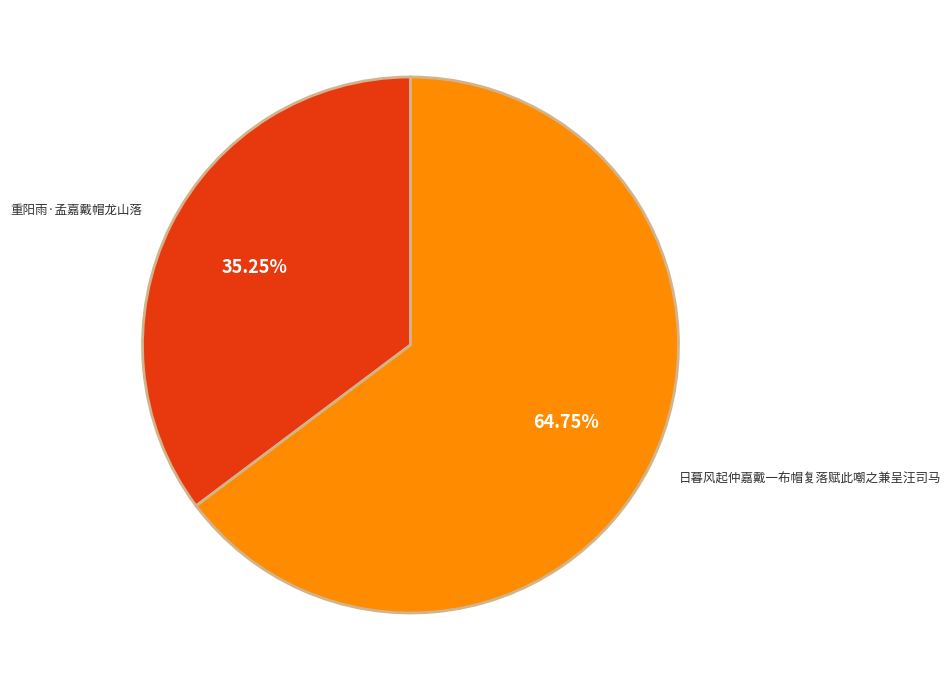

Combined, what portion of the pie is 日暮风起仲嘉戴一布帽复落赋此嘲之兼呈汪司马 and 重阳雨·孟嘉戴帽龙山落?

100.0%